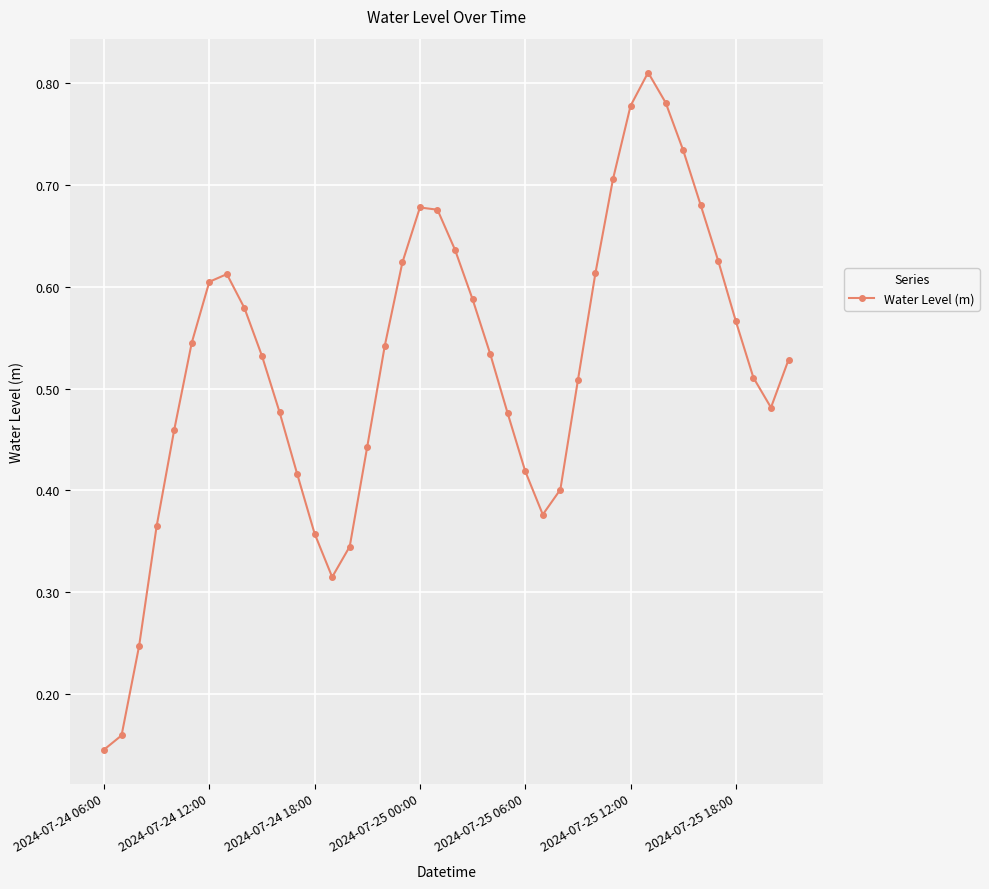

True or false: there are more than 0 points higher than both neighbors.

True